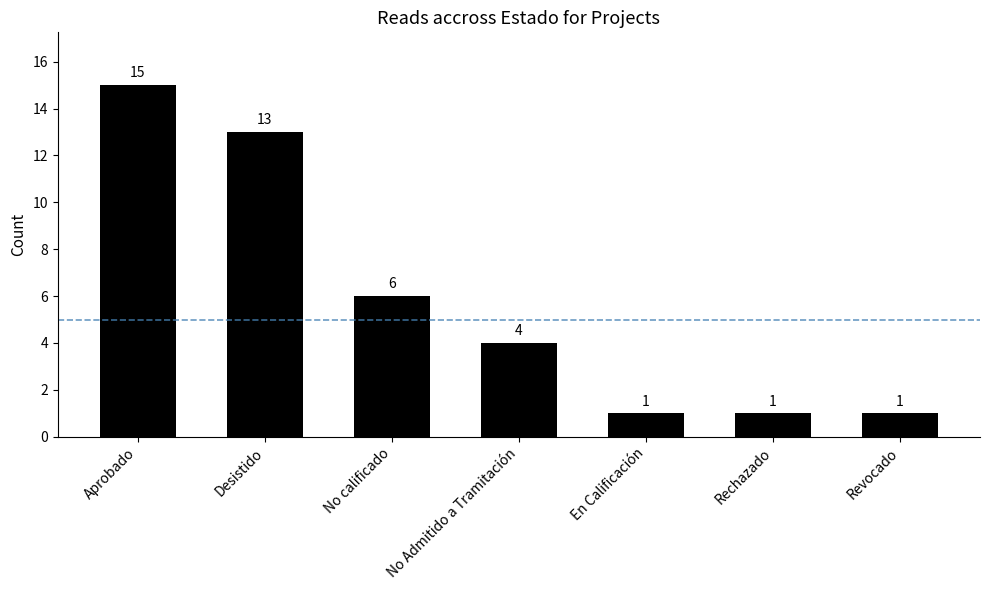

What is the difference between the second highest and second lowest values?

12